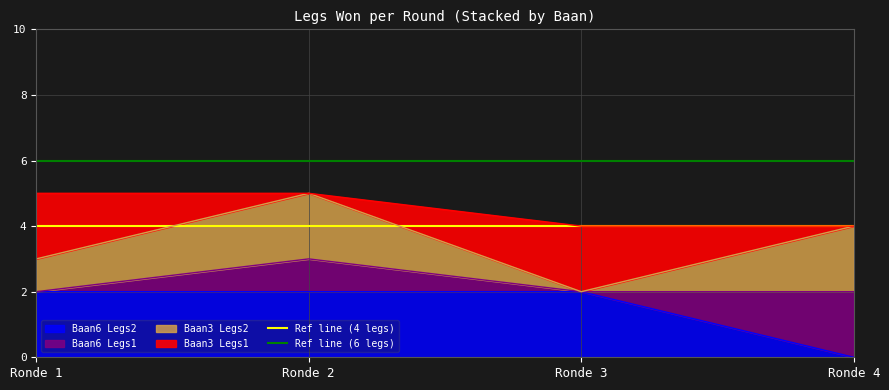

True or false: Baan6 Legs2 has more than 1 points higher than both neighbors.

False